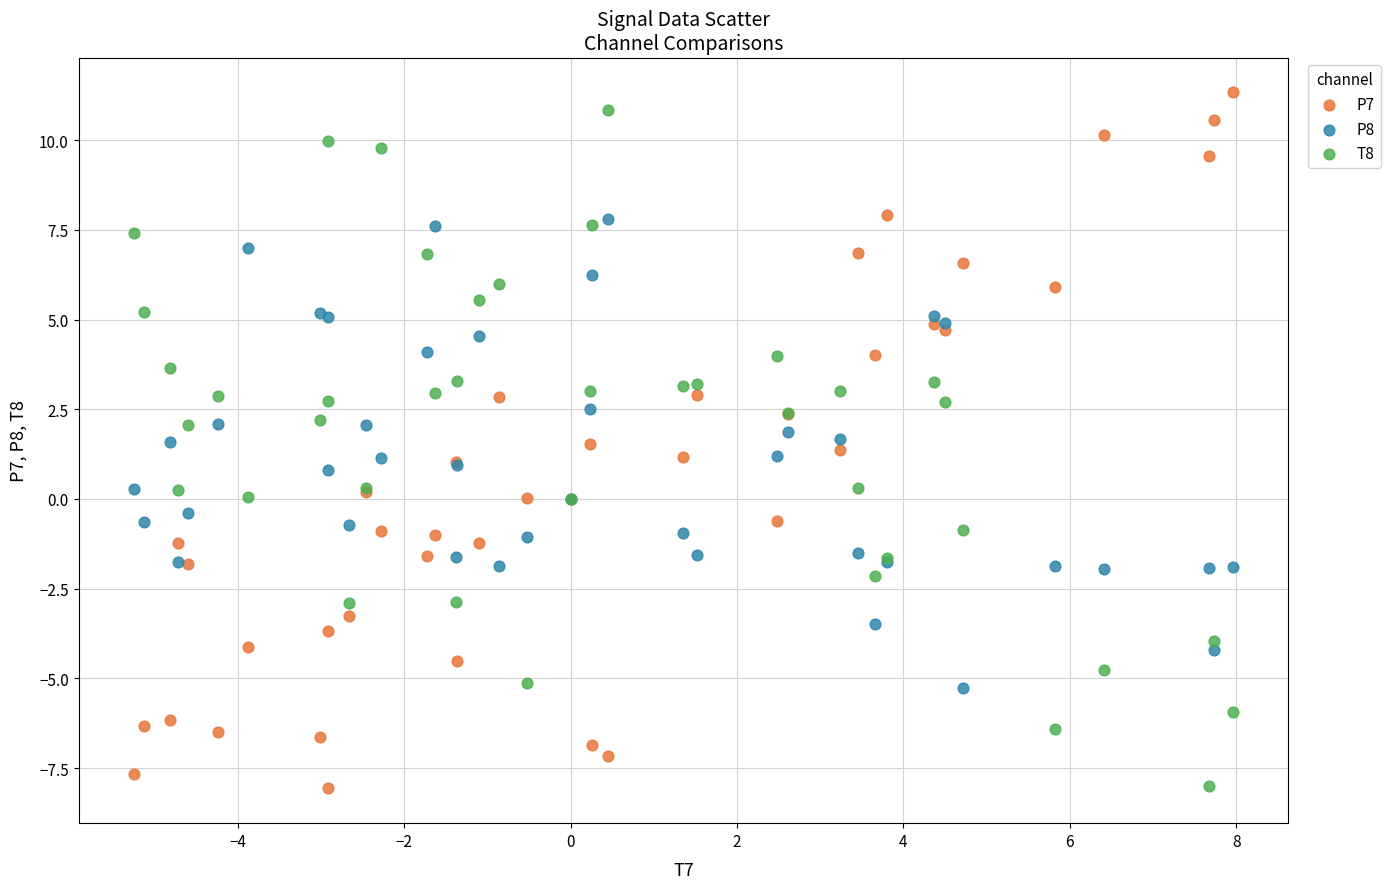

What is the X range (max minus min) for the scatter plot?

13.2